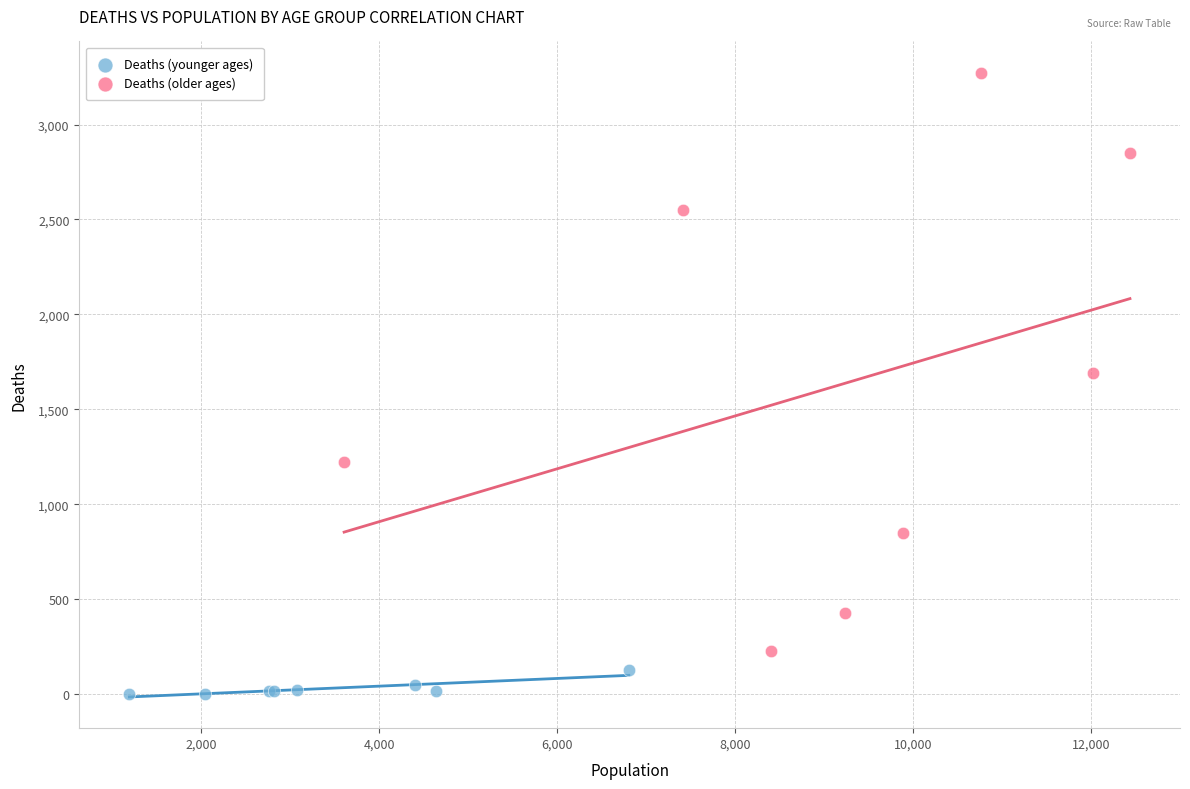

Which series has the widest spread of Y values?

Deaths (older ages)